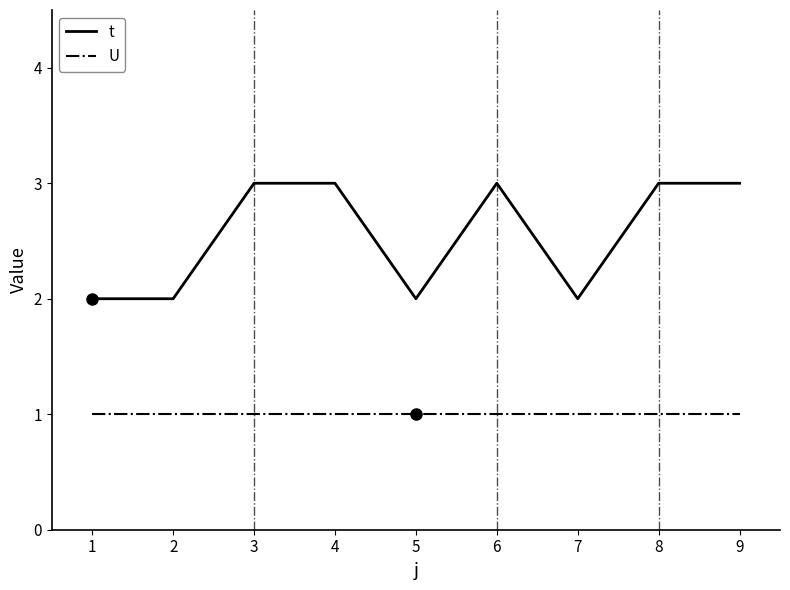

The value of t at 3 is 3. True or false?

True